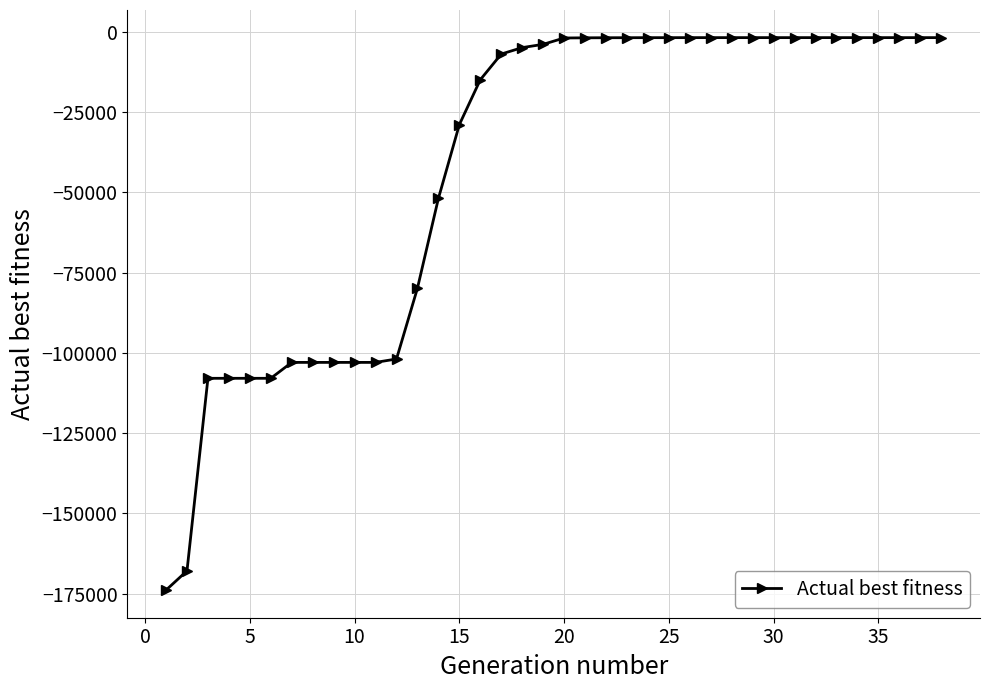

What is the value of the 4th point from the left?

-107946